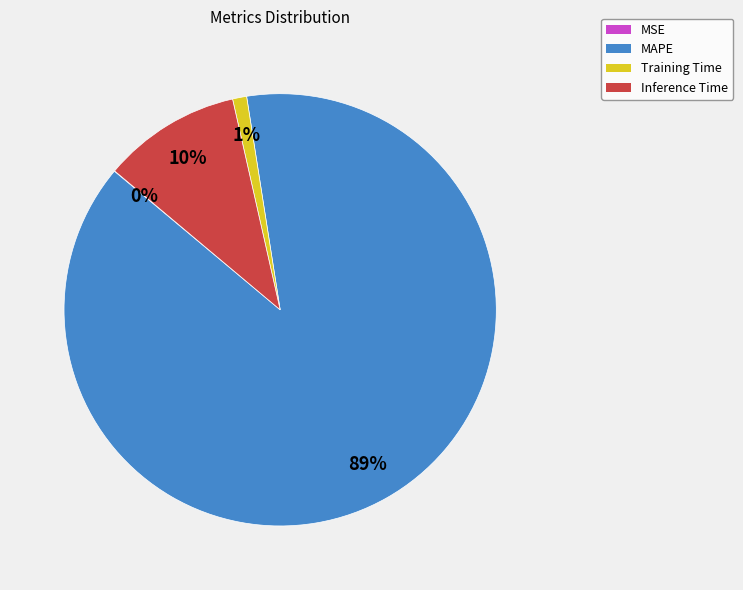

Do Inference Time and Training Time together represent more than half of the pie?

No